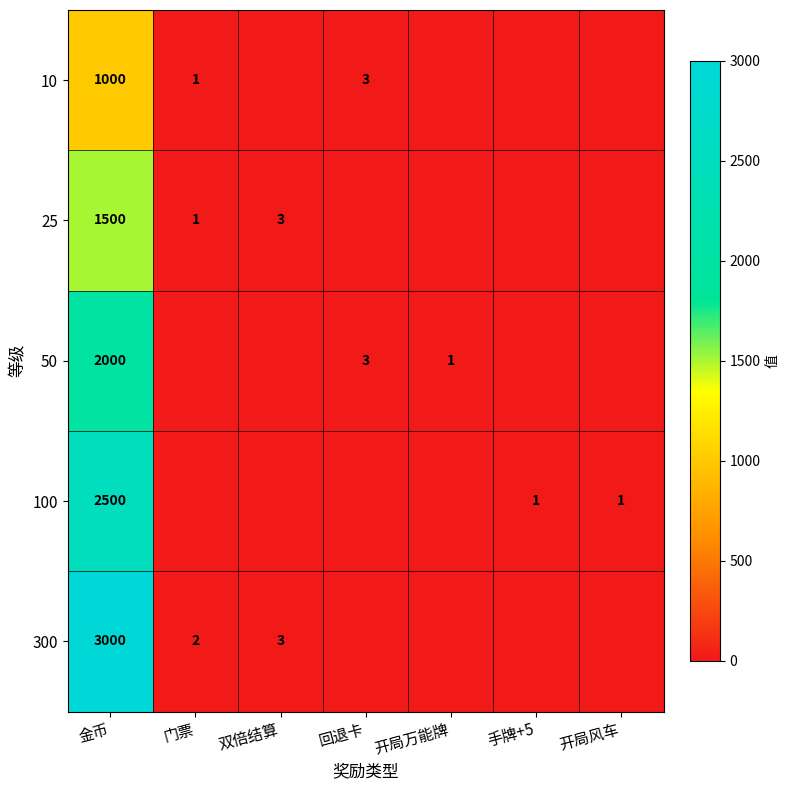

What is the average value of the 25 series?

215